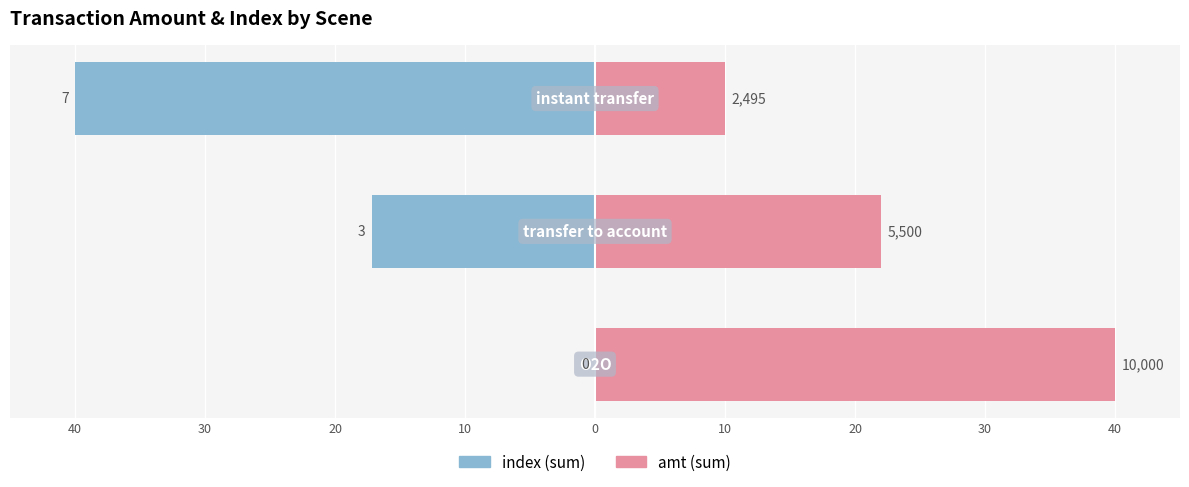

What is the value of the amt bar at the 1st from the left?

40.0